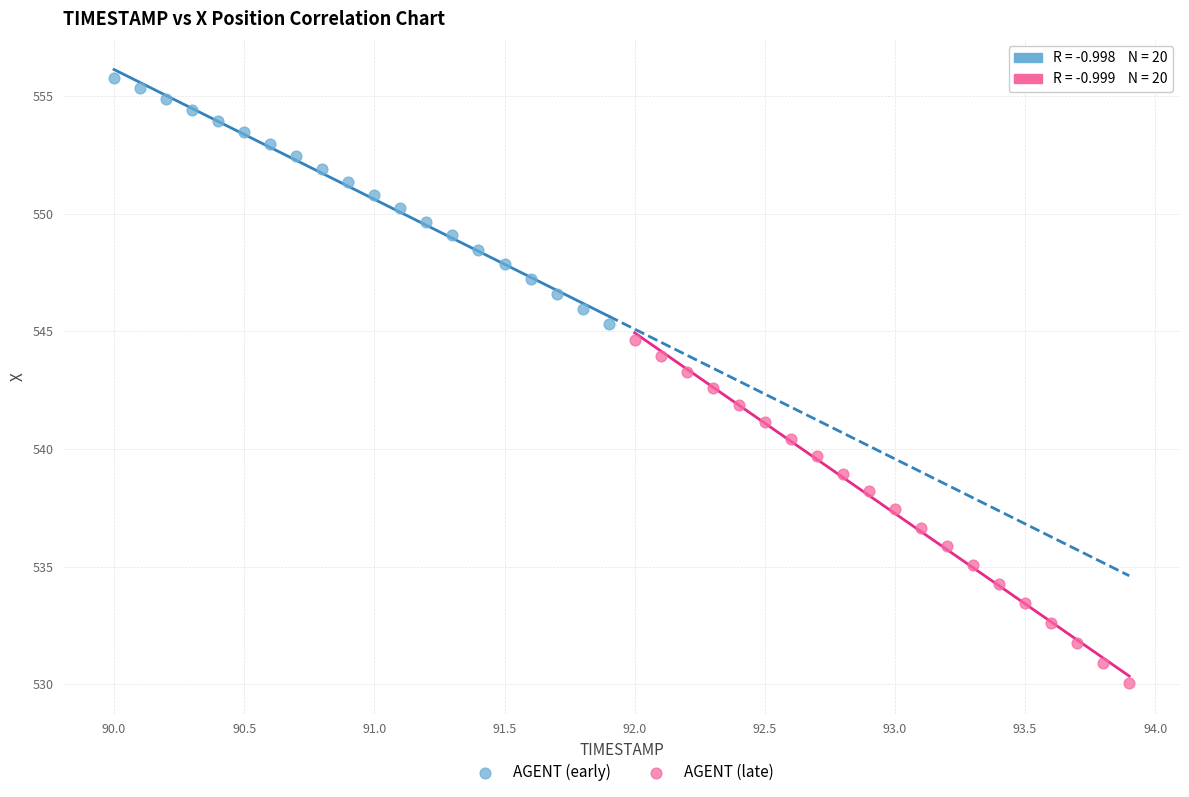

Which series reaches the minimum Y coordinate?

AGENT (late)